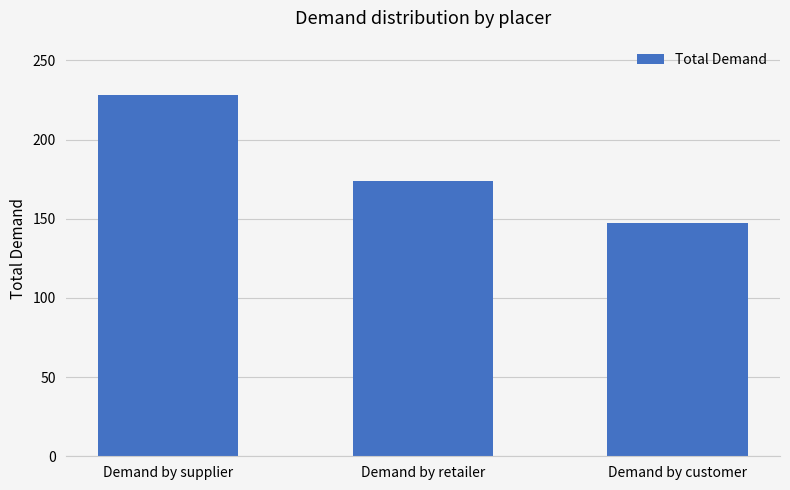

What is the average value?

183.1